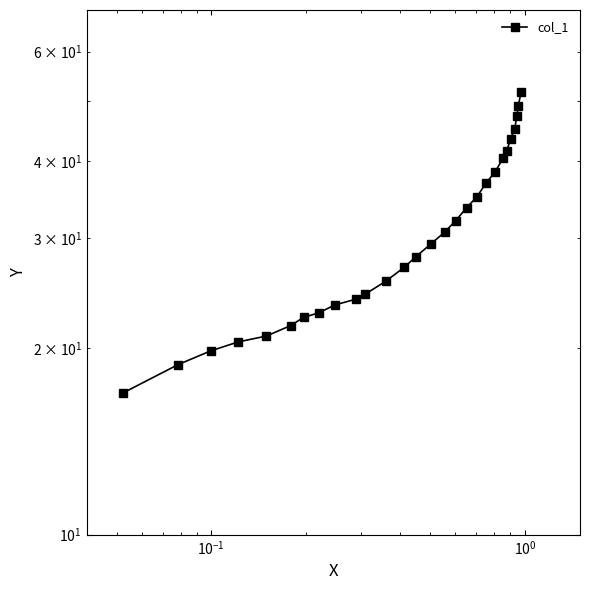

Is it true that the value at 25 is 34.8?

False